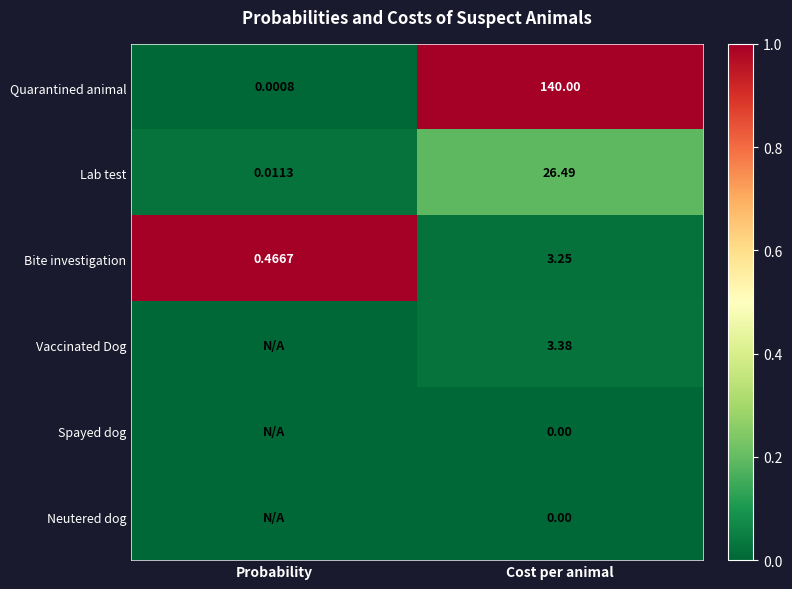

At which label is Quarantined animal closest to 70?

Probability